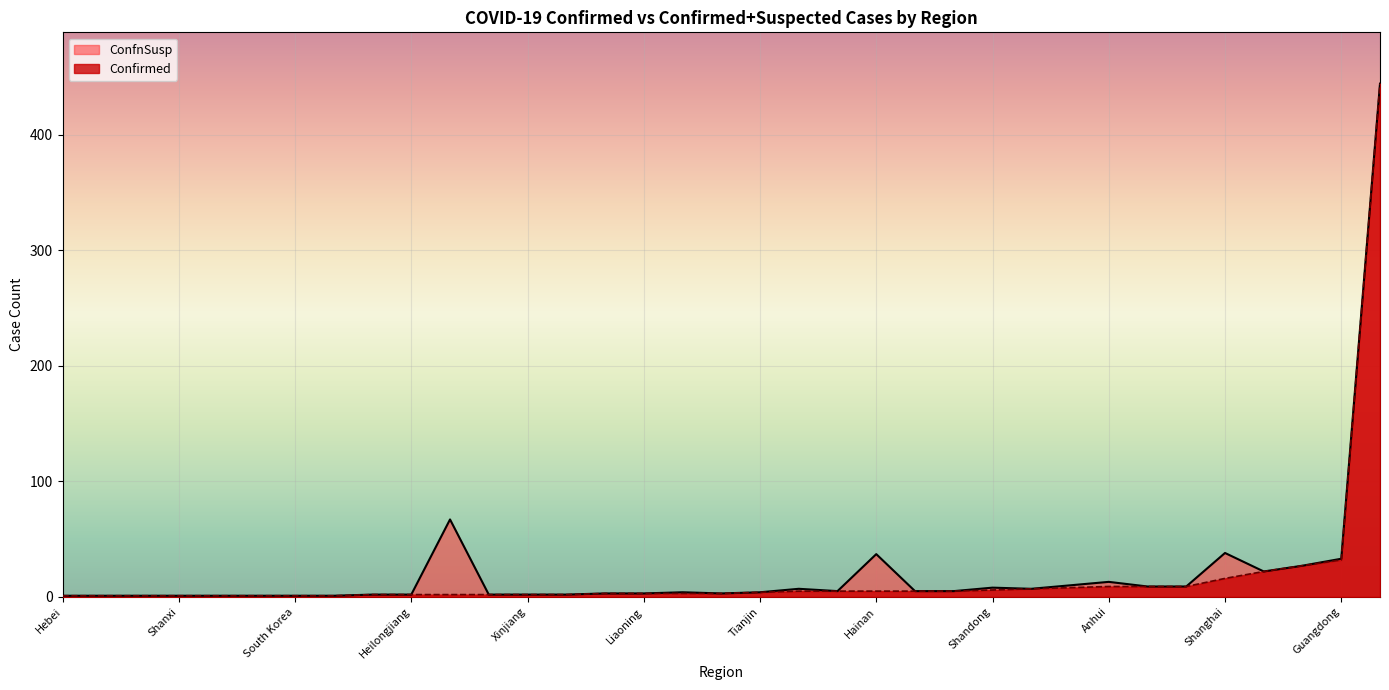

What is the maximum value shown in the chart?

444